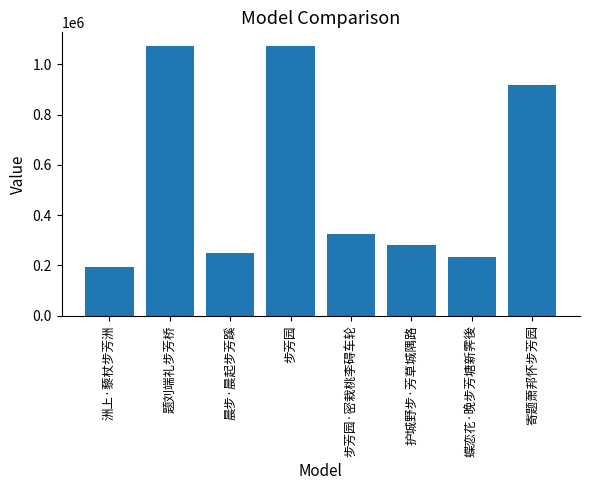

The value at 晨步·晨起步芳蹊 is 349472. True or false?

False